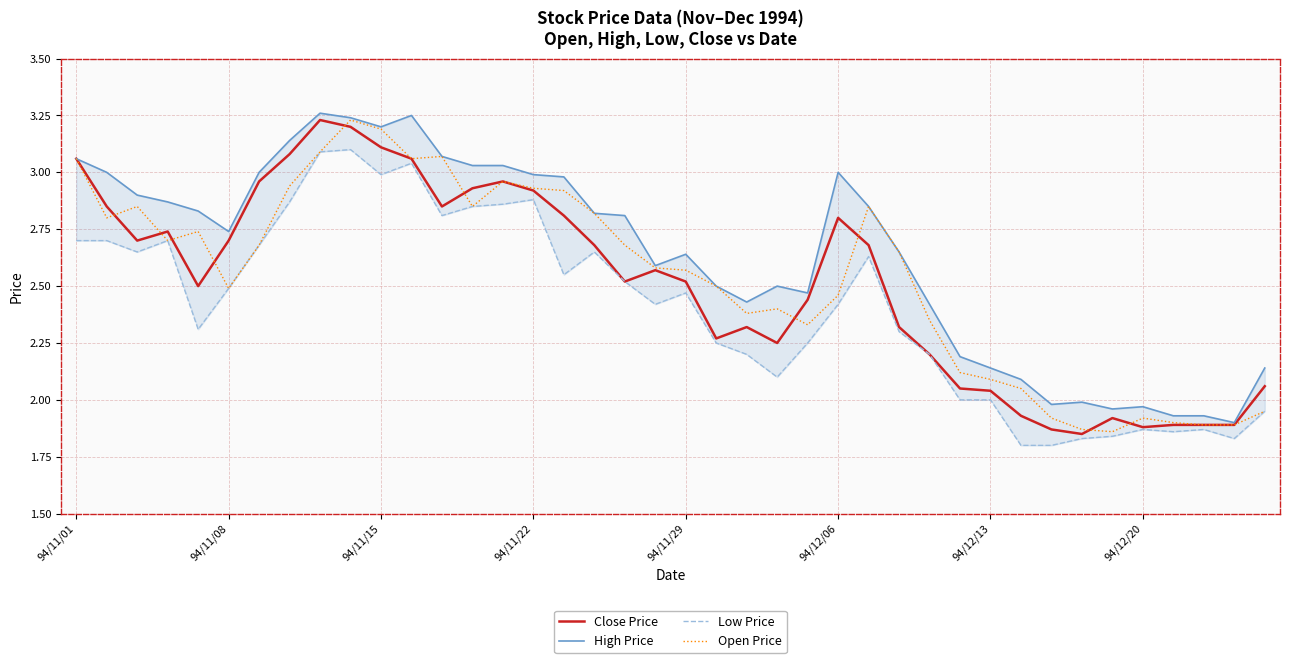

Reading left to right, list all the values displayed in this chart.

Close Price: 3.1	2.9	2.7	2.7	2.5	2.7	3.0	3.1	3.2	3.2	3.1	3.1	2.9	2.9	3.0	2.9	2.8	2.7	2.5	2.6	2.5	2.3	2.3	2.2	2.4	2.8	2.7	2.3	2.2	2.0	2.0	1.9	1.9	1.9	1.9	1.9	1.9	1.9	1.9	2.1
High Price: 3.1	3.0	2.9	2.9	2.8	2.7	3.0	3.1	3.3	3.2	3.2	3.2	3.1	3.0	3.0	3.0	3.0	2.8	2.8	2.6	2.6	2.5	2.4	2.5	2.5	3.0	2.9	2.6	2.4	2.2	2.1	2.1	2.0	2.0	2.0	2.0	1.9	1.9	1.9	2.1
Low Price: 2.7	2.7	2.6	2.7	2.3	2.5	2.7	2.9	3.1	3.1	3.0	3.0	2.8	2.9	2.9	2.9	2.5	2.6	2.5	2.4	2.5	2.2	2.2	2.1	2.2	2.4	2.6	2.3	2.2	2.0	2.0	1.8	1.8	1.8	1.8	1.9	1.9	1.9	1.8	1.9
Open Price: 3.1	2.8	2.9	2.7	2.7	2.5	2.7	2.9	3.1	3.2	3.2	3.1	3.1	2.9	3.0	2.9	2.9	2.8	2.7	2.6	2.6	2.5	2.4	2.4	2.3	2.5	2.9	2.6	2.4	2.1	2.1	2.0	1.9	1.9	1.9	1.9	1.9	1.9	1.9	1.9